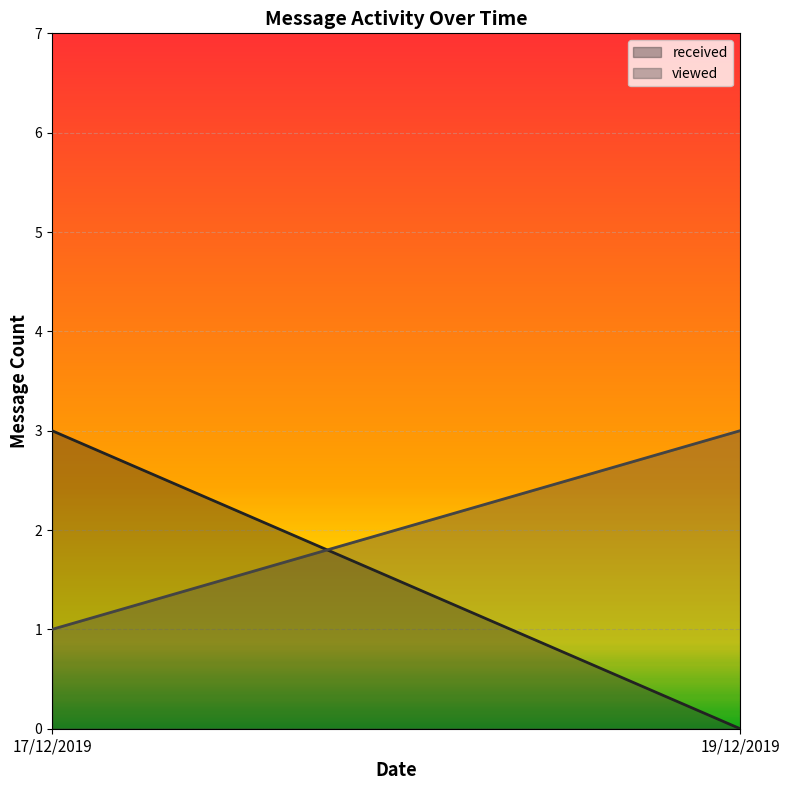

At which label does viewed reach its peak?

19/12/2019